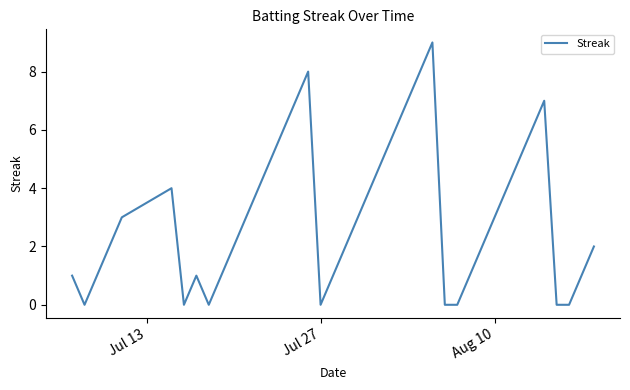

What is the greatest value displayed?

9